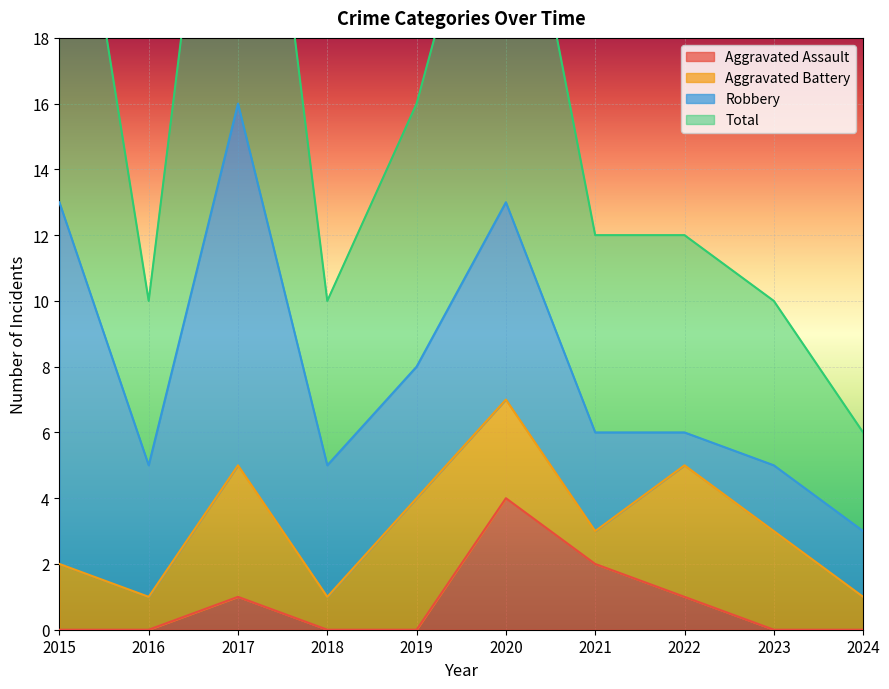

The Total series shows 2 at 2016. True or false?

False